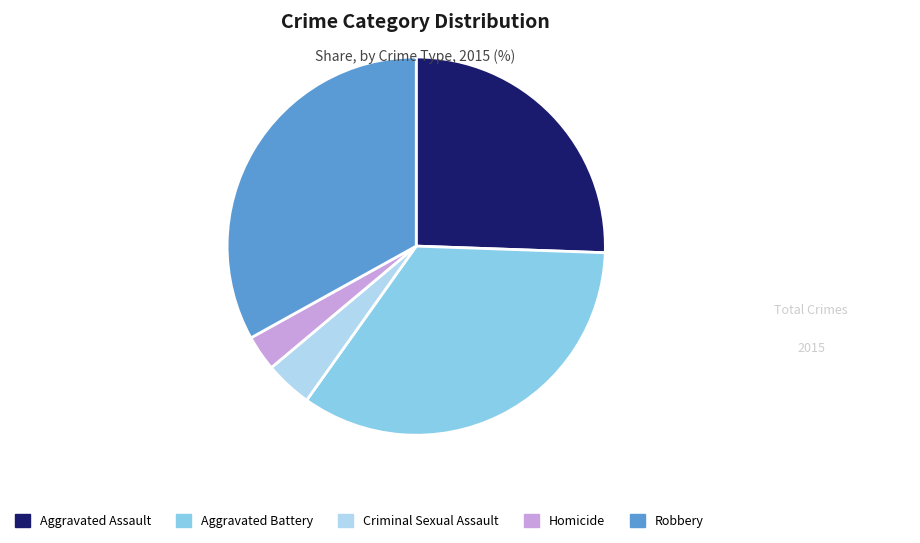

Which slice is the largest?

Aggravated Battery